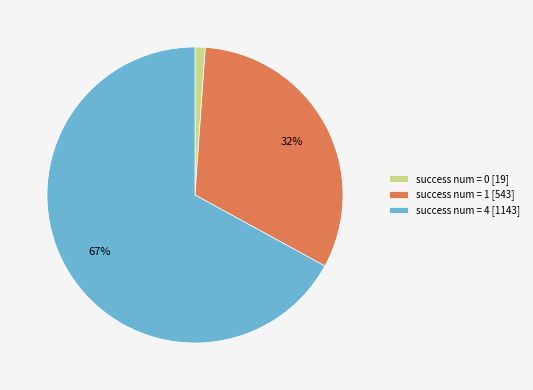

What percentage is the success num = 4 [1143] slice, to the nearest percent?

67%